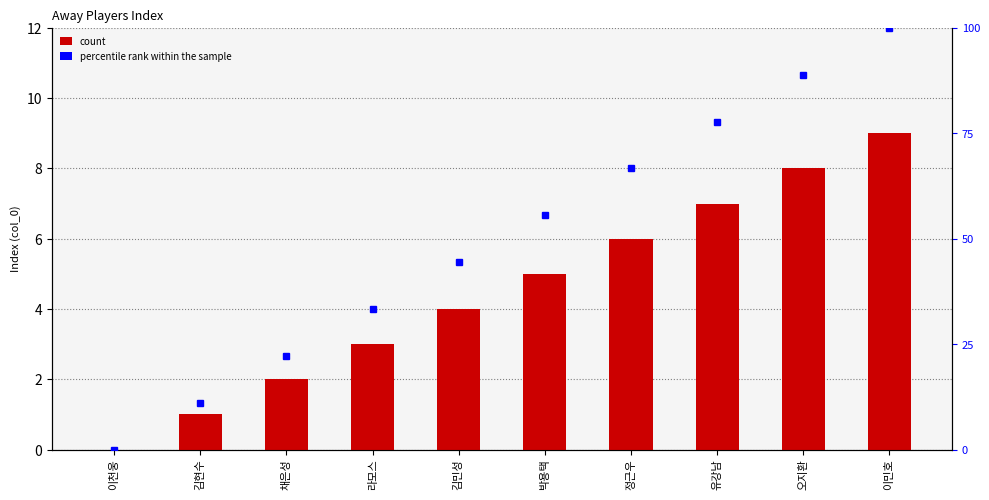

What is the sum of all values?

45